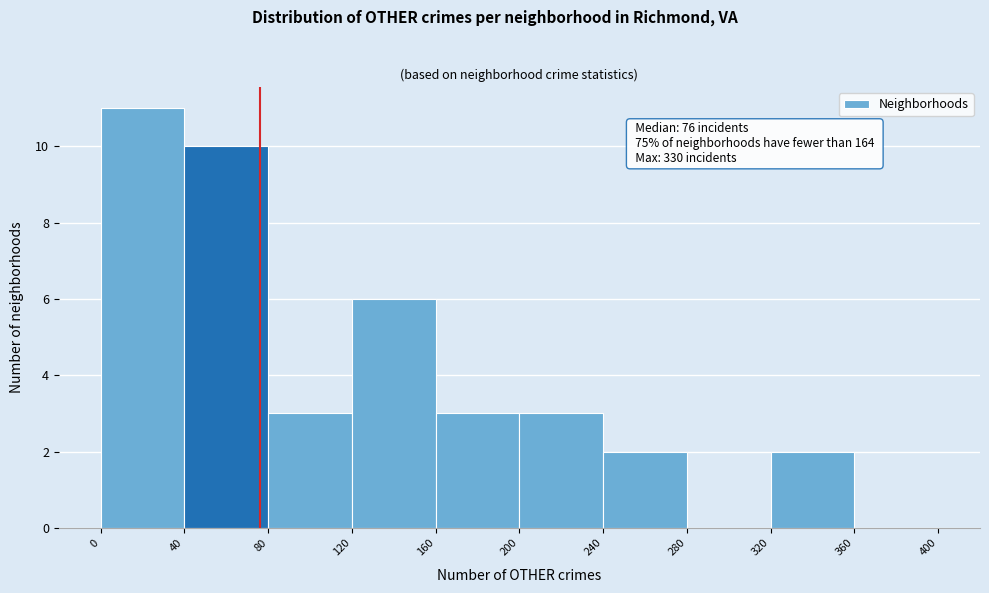

Which range on the x-axis has the tallest bar?

0 to 40